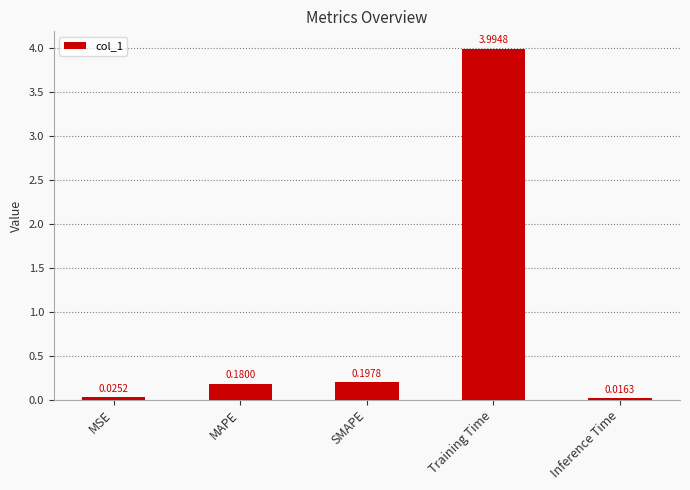

What is the average value?

0.9